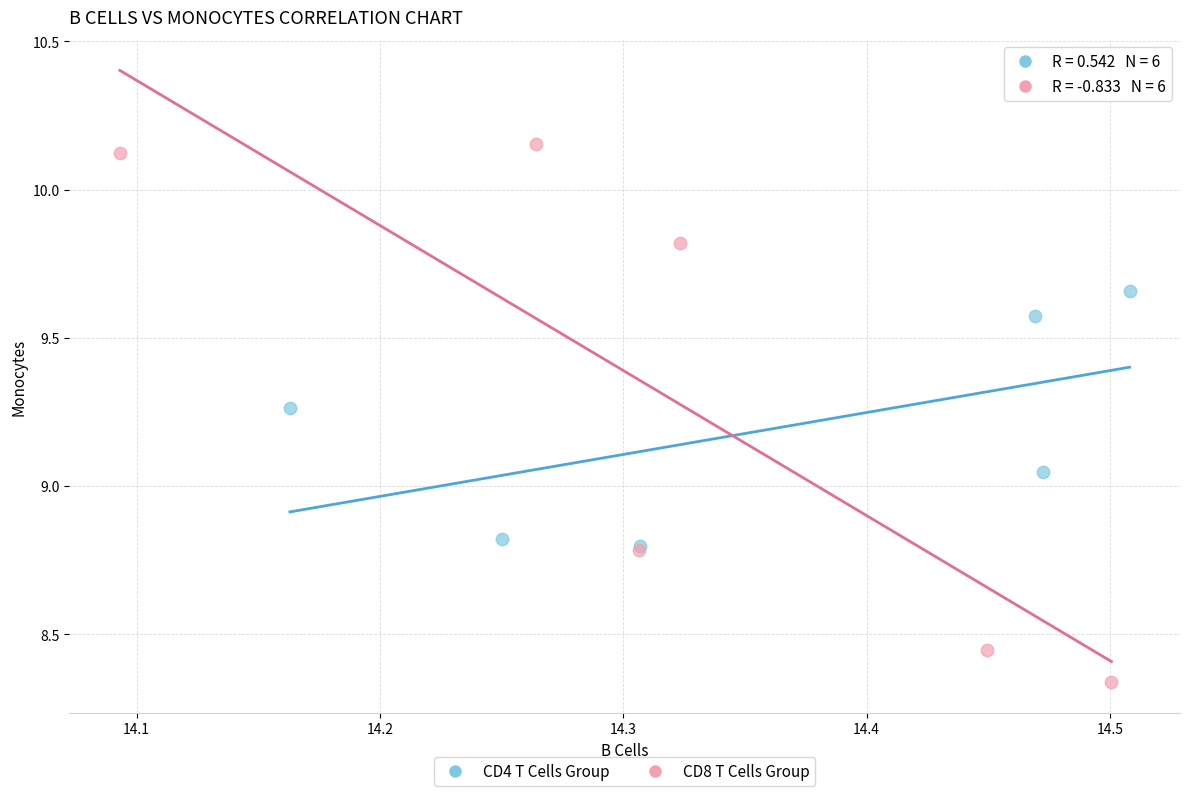

Which series contains the highest Y value?

CD8 T Cells Group